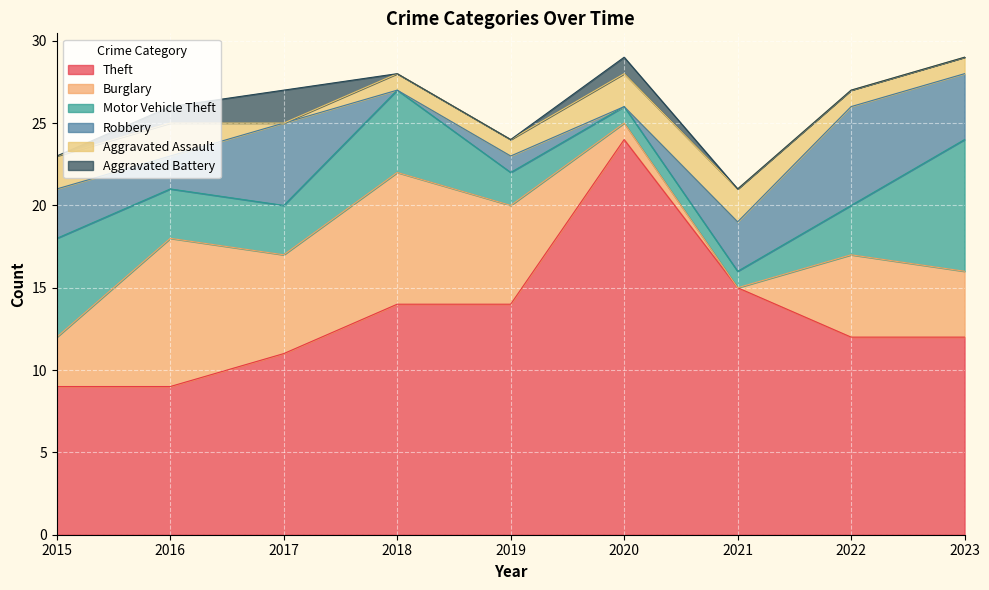

Which category has the highest value in the Robbery series?

2022